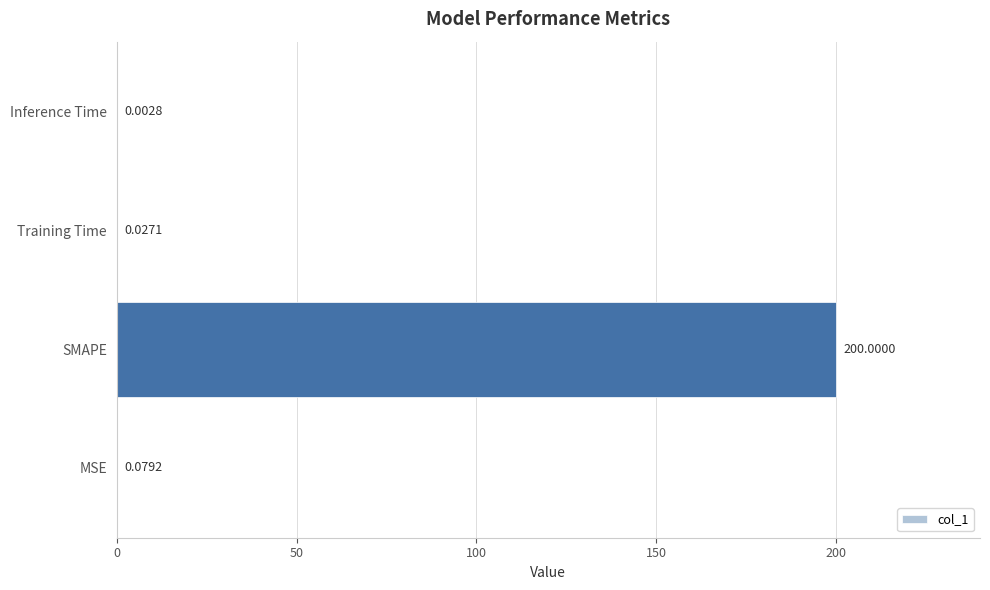

Between Inference Time and SMAPE, which is larger?

SMAPE